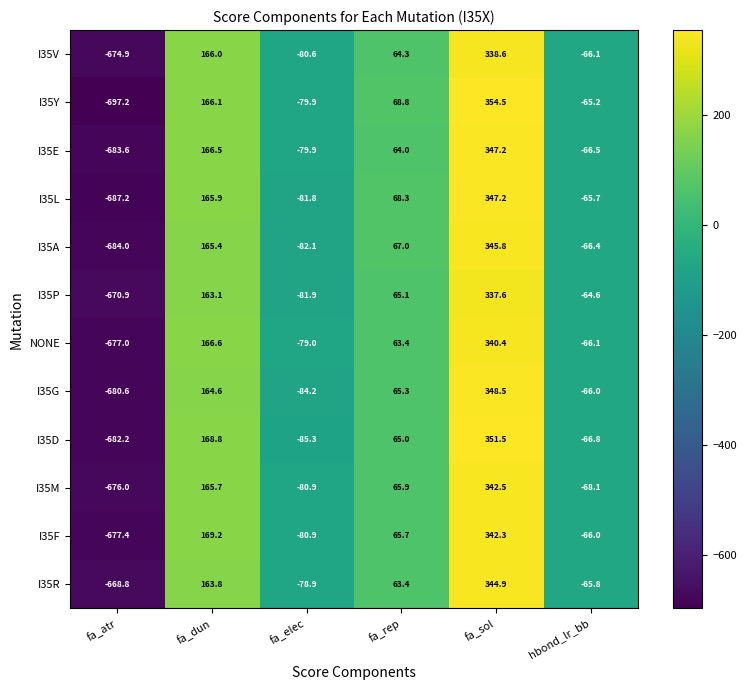

True or false: I35L has a value of 68.3 at fa_rep.

True